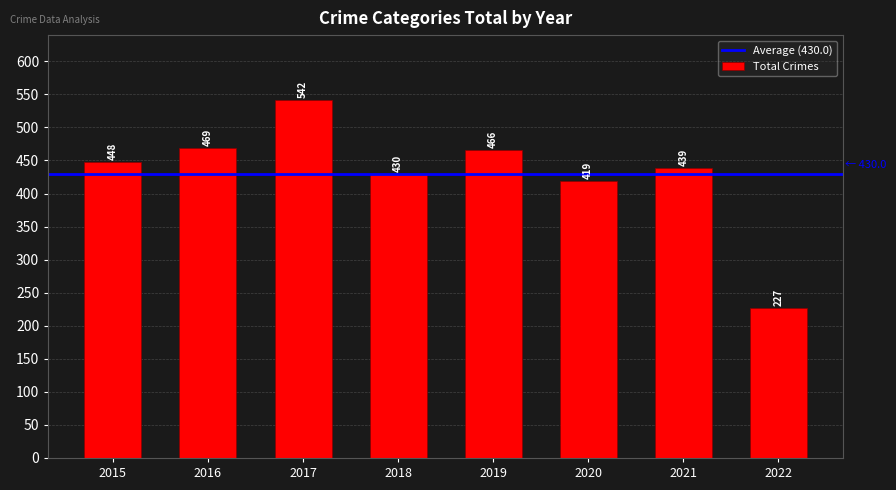

What is the value of the 6th bar from the left?

419